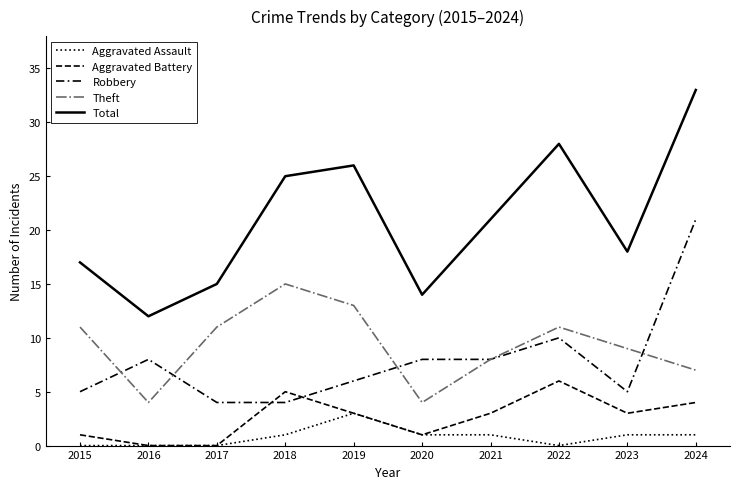

At which label does Total reach its minimum?

2016